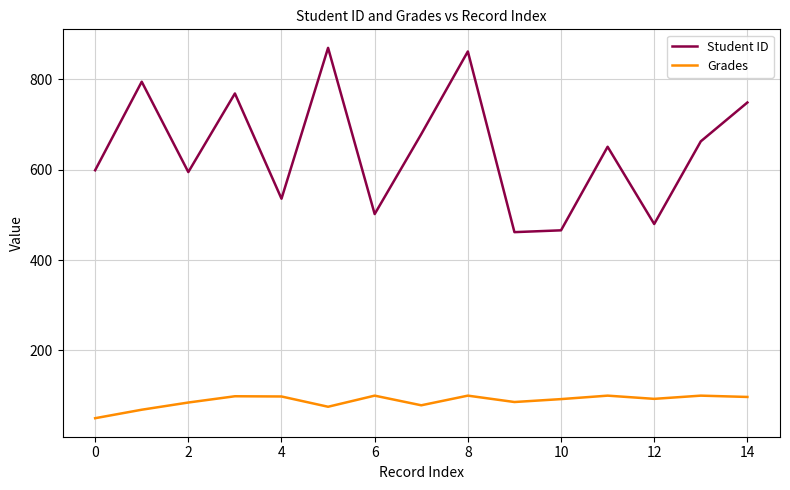

What is the highest value of the Student ID series?

870.0